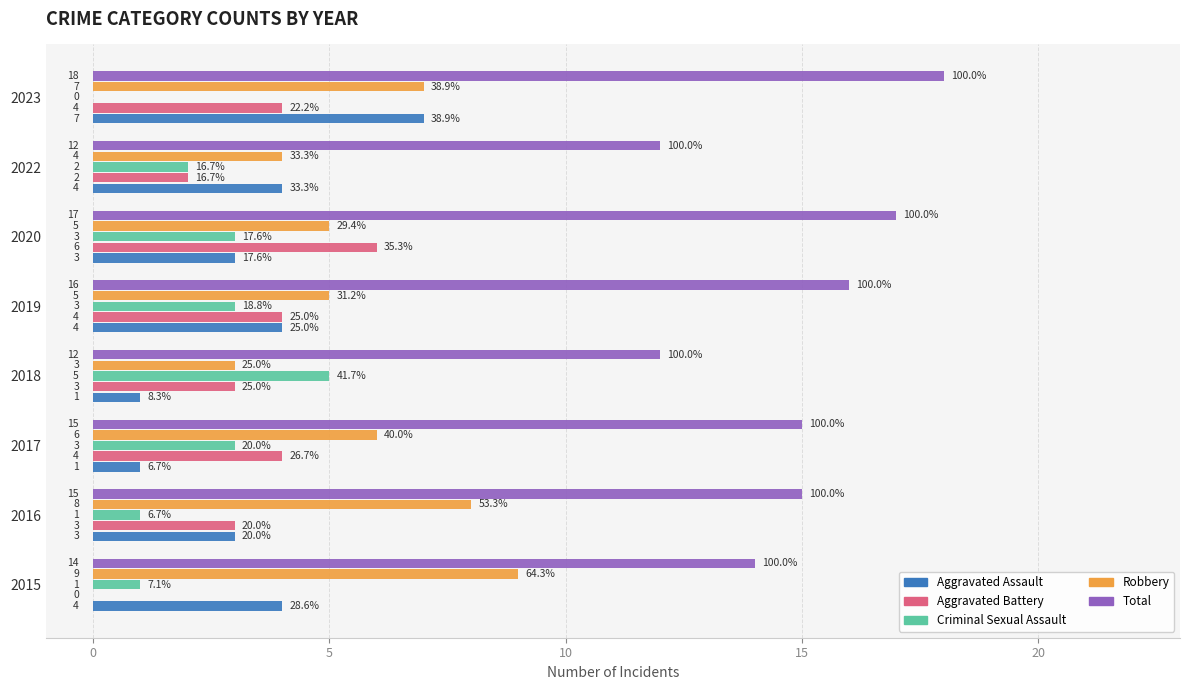

Between 2019 and 2020, which series saw the biggest shift?

Aggravated Battery